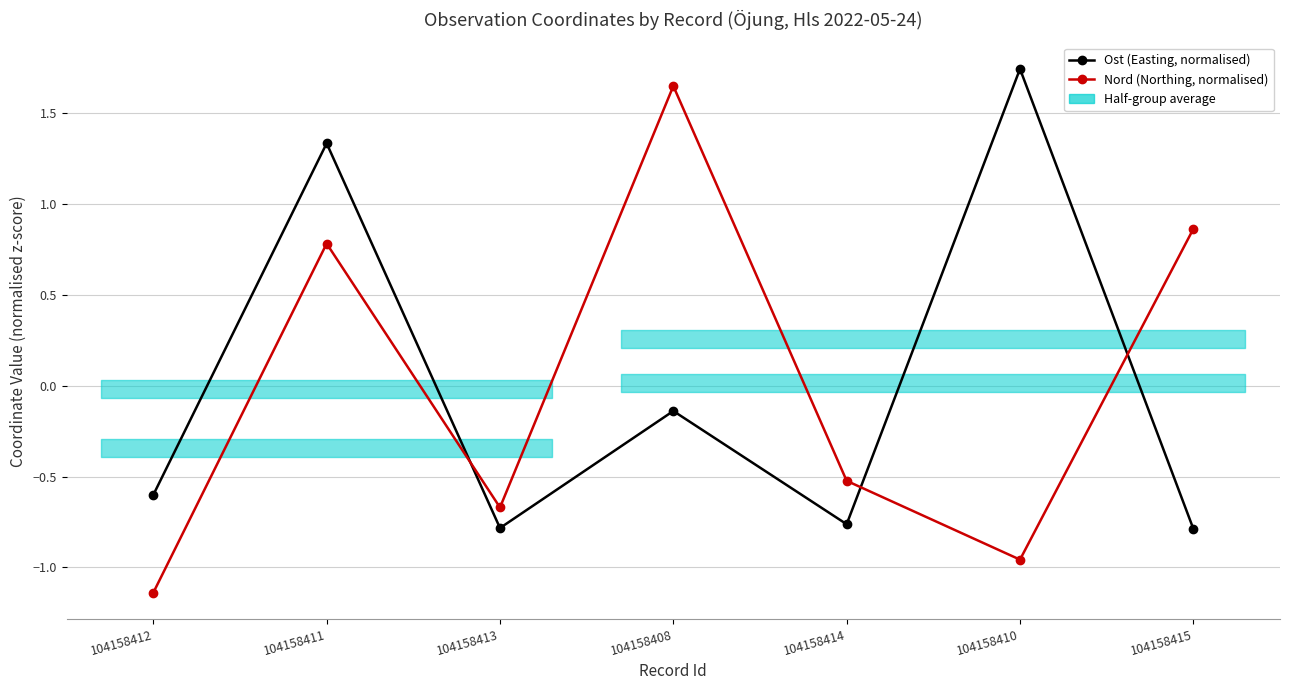

Reading right to left, list all the values displayed in this chart.

Ost (Easting, normalised): 104158415=-0.8	104158410=1.7	104158414=-0.8	104158408=-0.1	104158413=-0.8	104158411=1.3	104158412=-0.6
Nord (Northing, normalised): 104158415=0.9	104158410=-1.0	104158414=-0.5	104158408=1.6	104158413=-0.7	104158411=0.8	104158412=-1.1